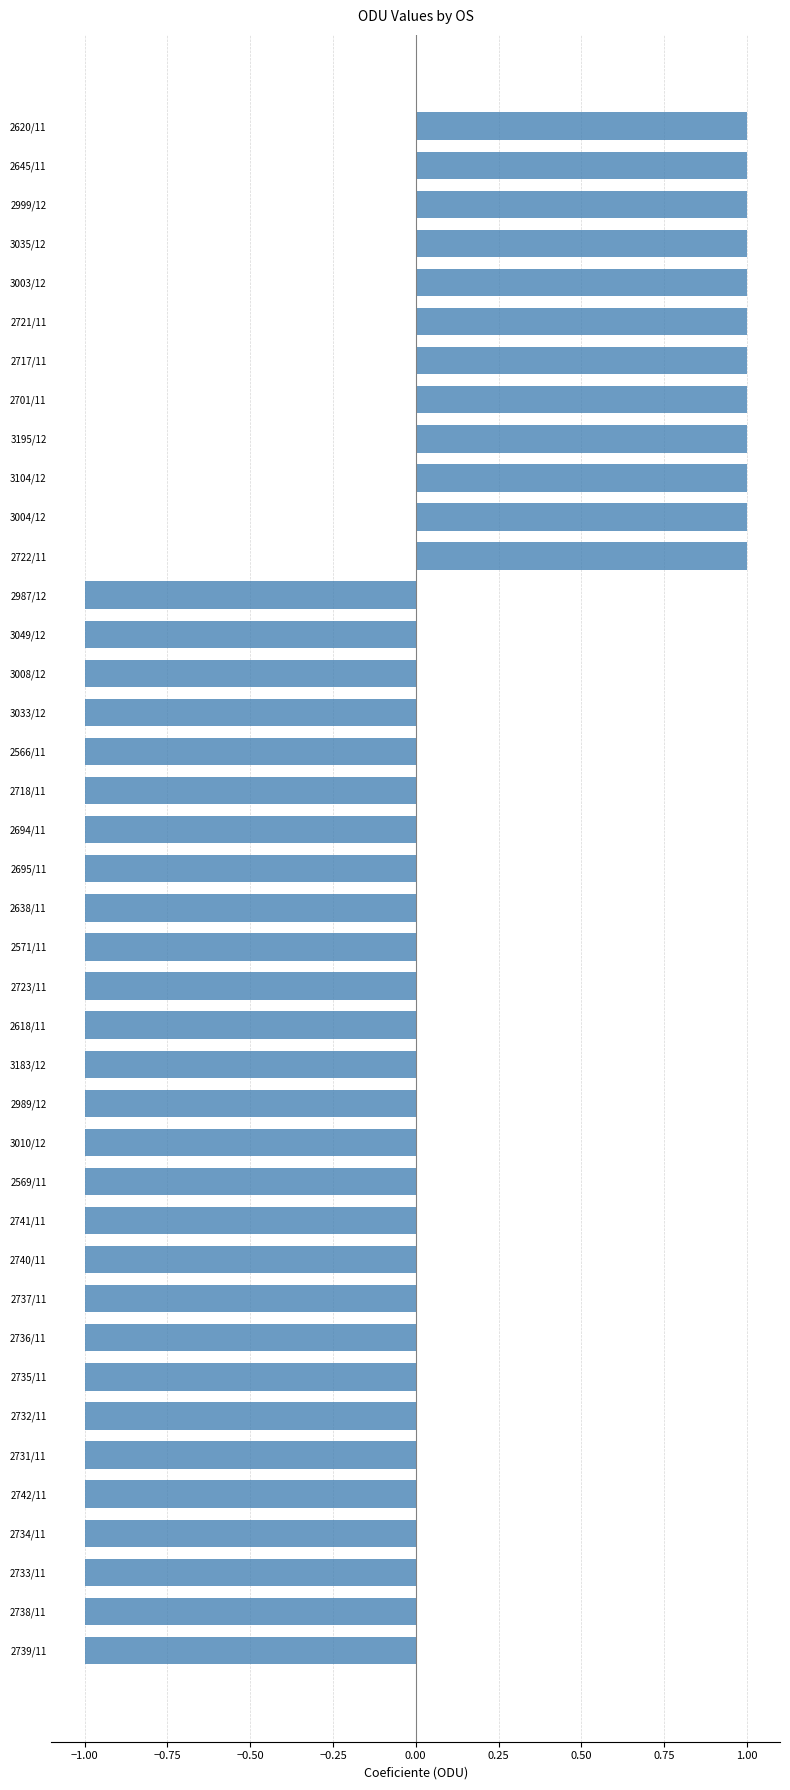

Is it true that the value at 2618/11 is -1?

True